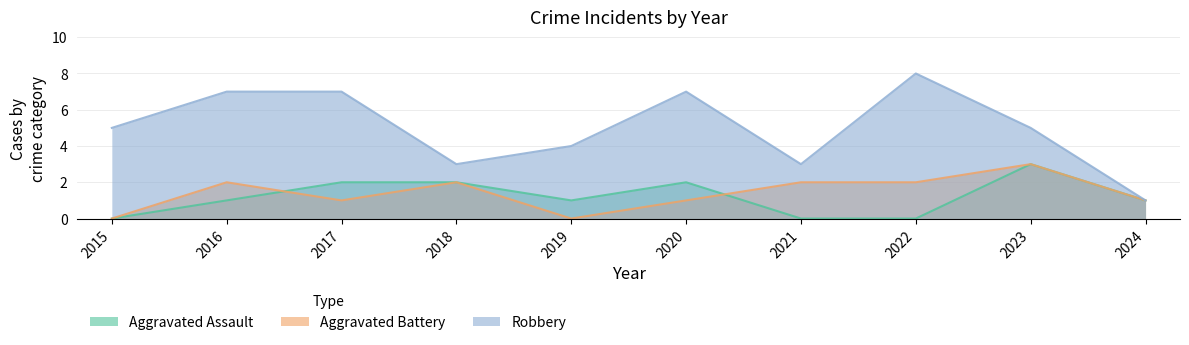

Does the chart have visible grid lines?

Yes